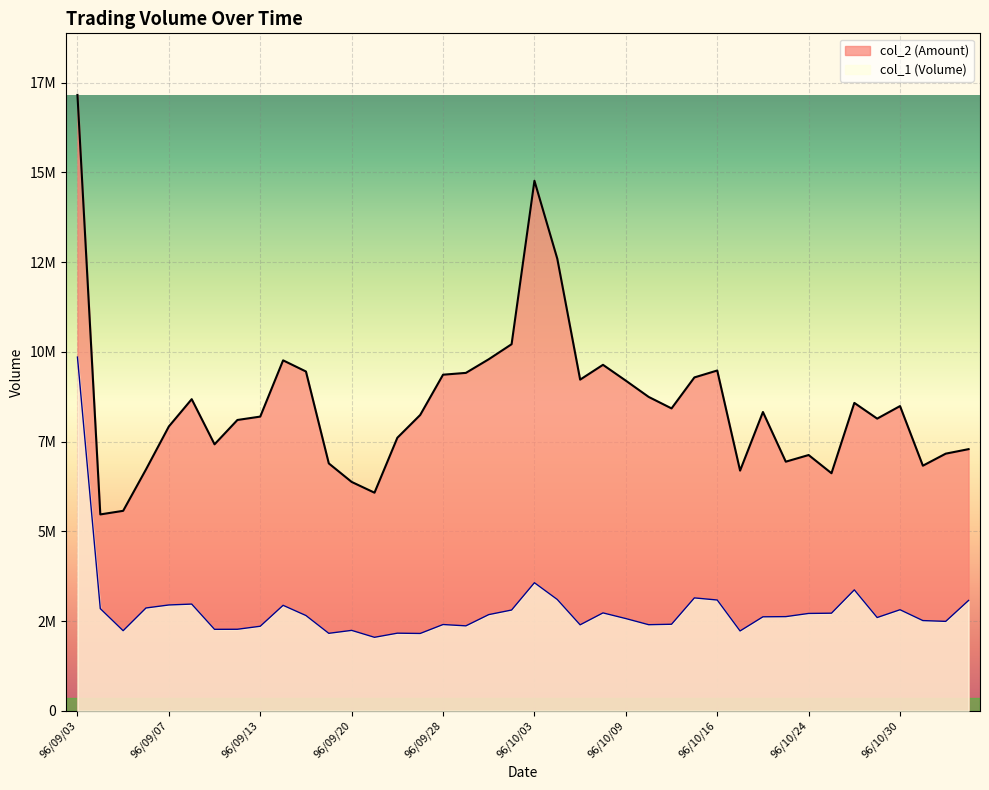

True or false: col_2 and col_1 cross at least once.

False